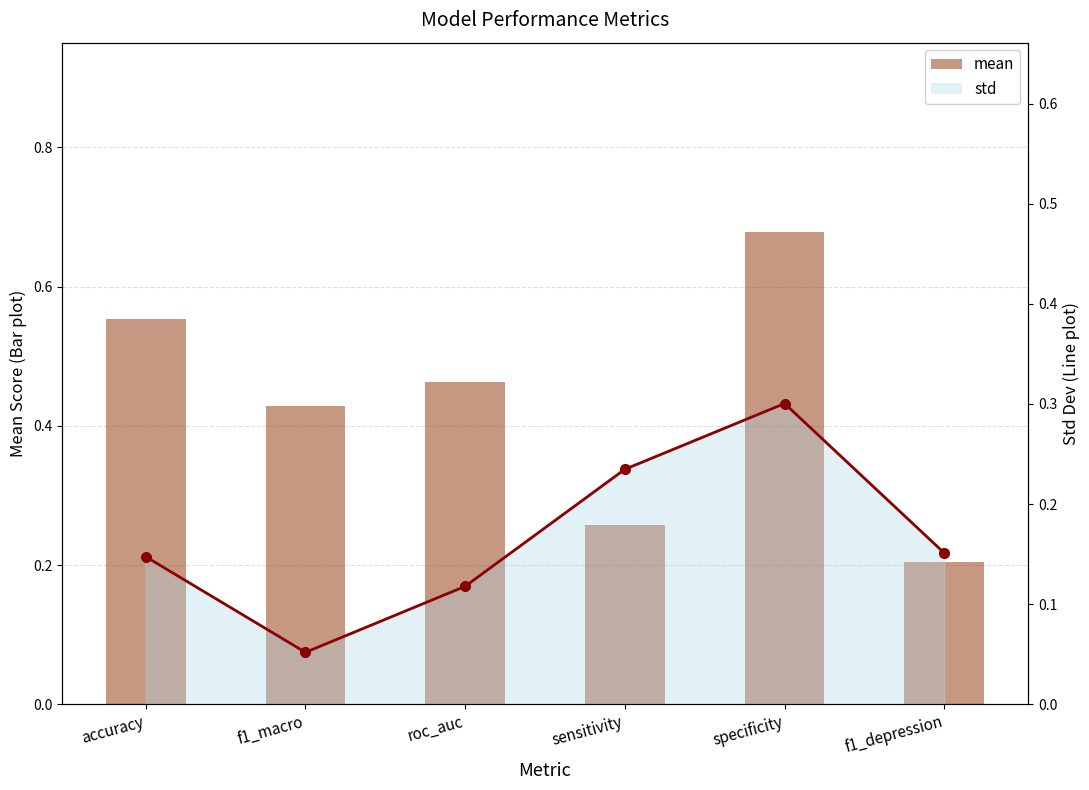

Is it true that mean equals 0.6 at accuracy?

True